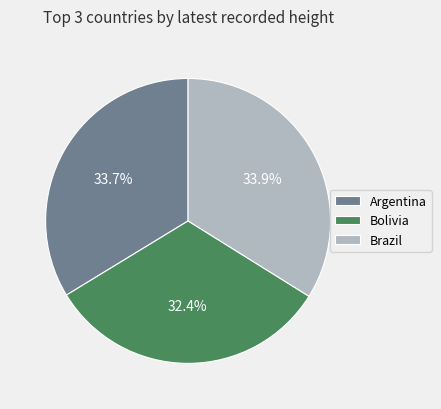

Does any single category account for the majority?

No